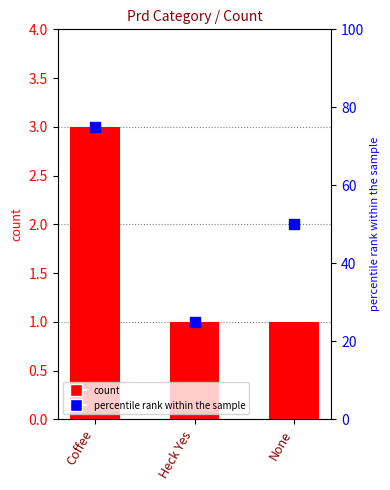

At which category is the sum across all series the highest?

Coffee